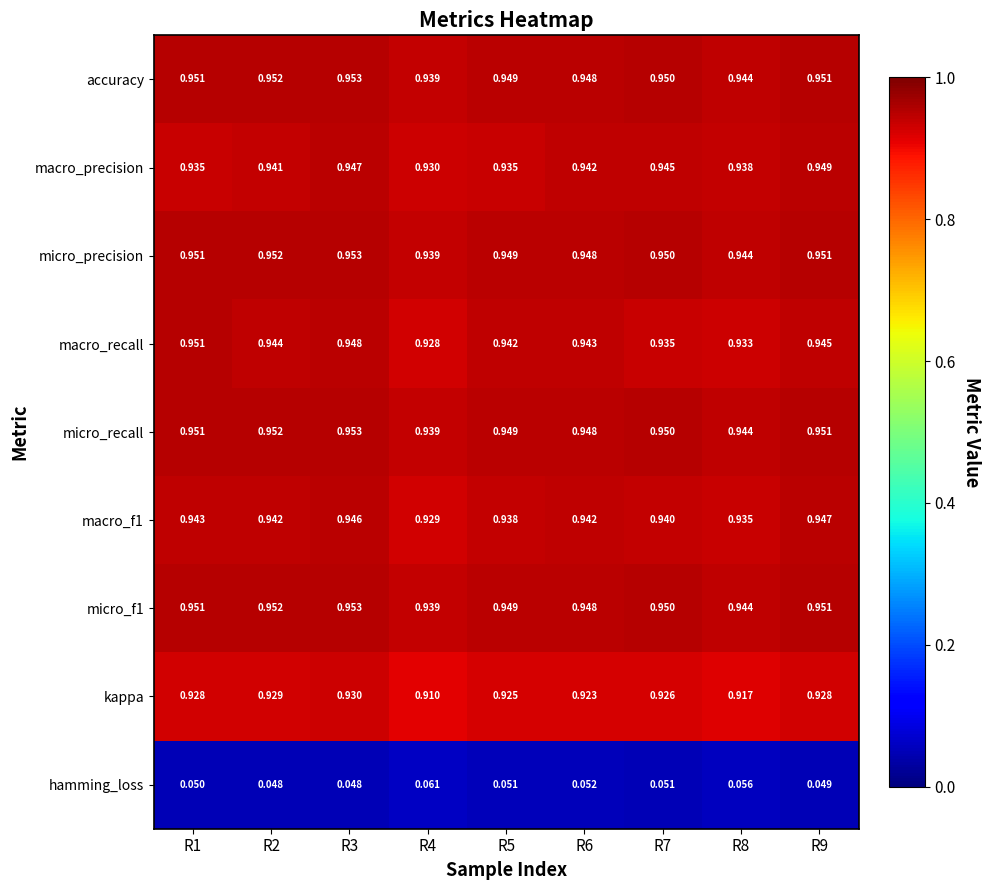

Which series has the largest range (max minus min)?

macro_recall